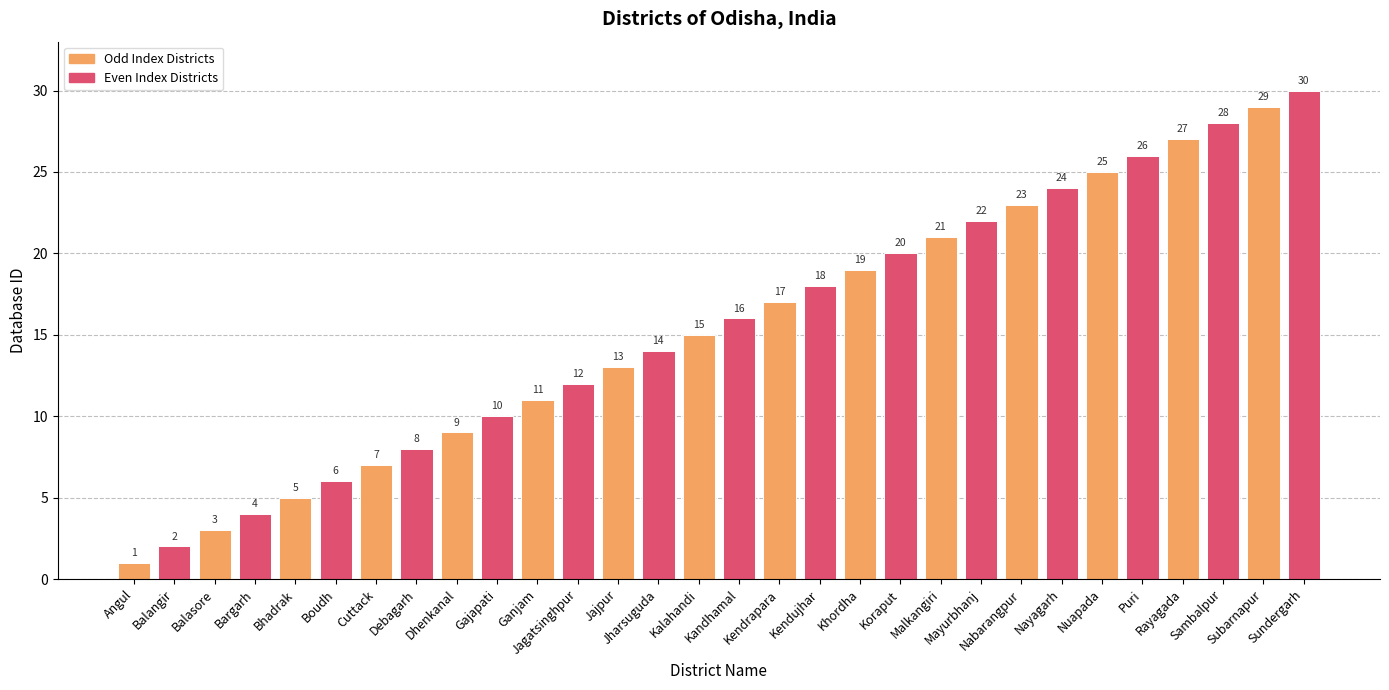

What is the label of the 16th bar from the right?

Kalahandi